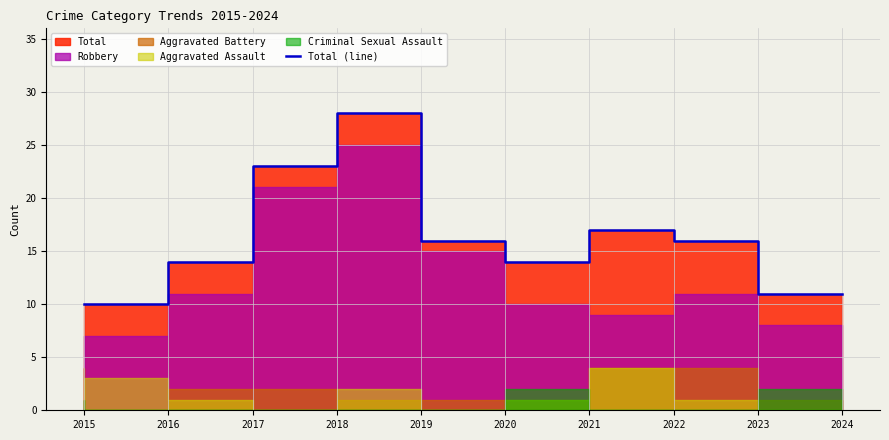

How many points are lower than both their immediate neighbors (excluding endpoints)?

1